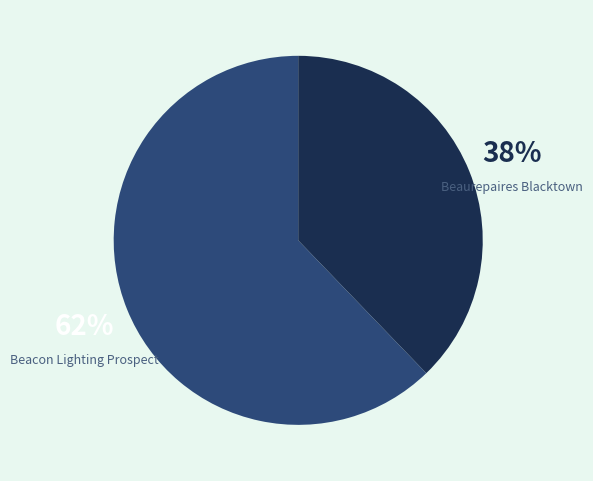

Do Beaurepaires Blacktown and Beacon Lighting Prospect together represent more than half of the pie?

Yes